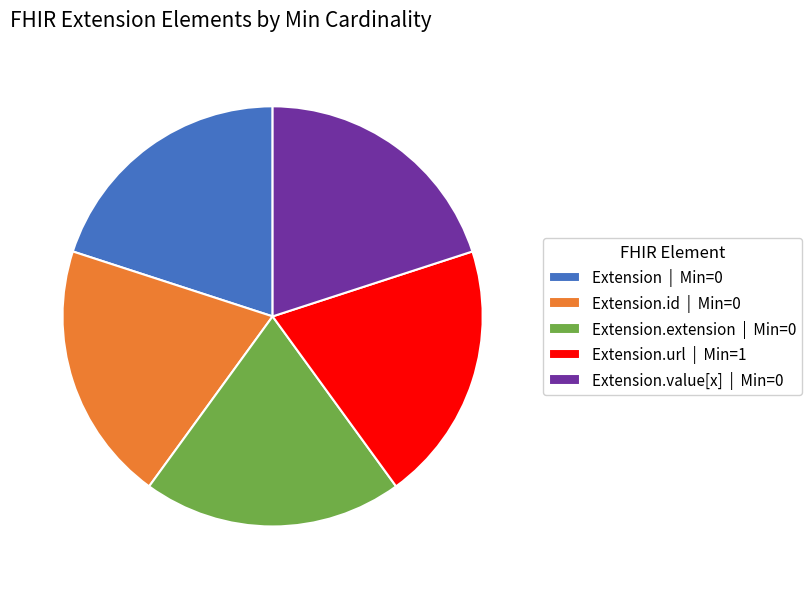

How many slices are in this pie chart?

5